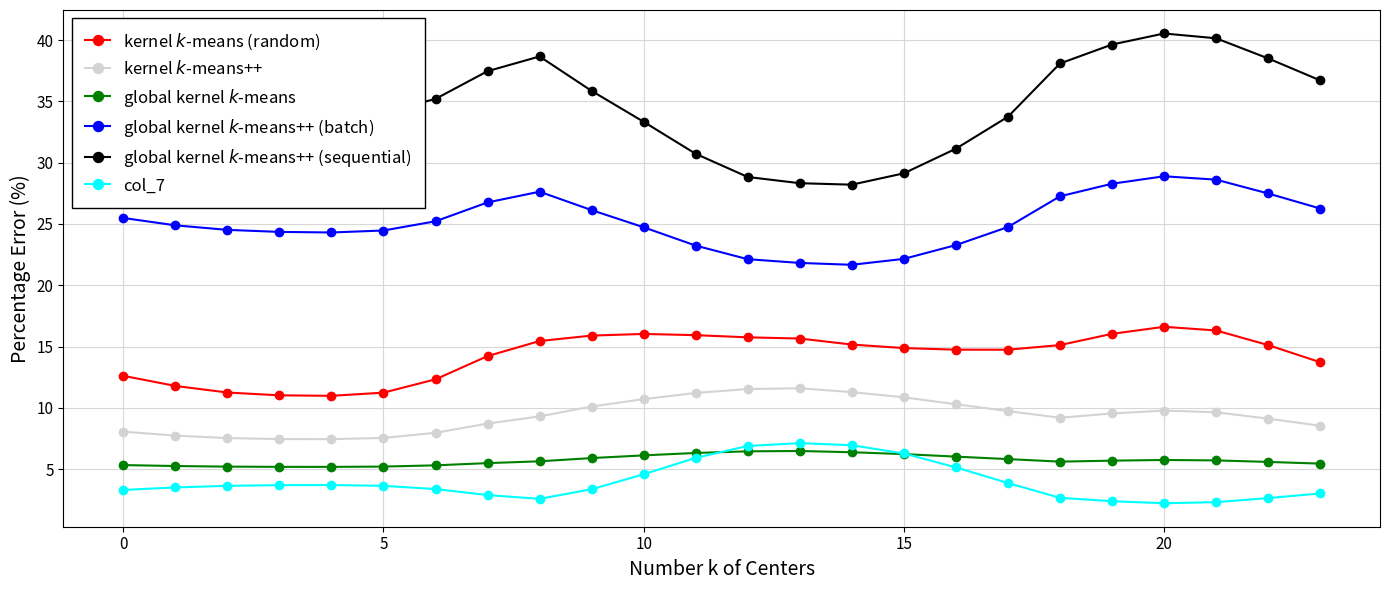

What is the smallest value displayed?

2.2